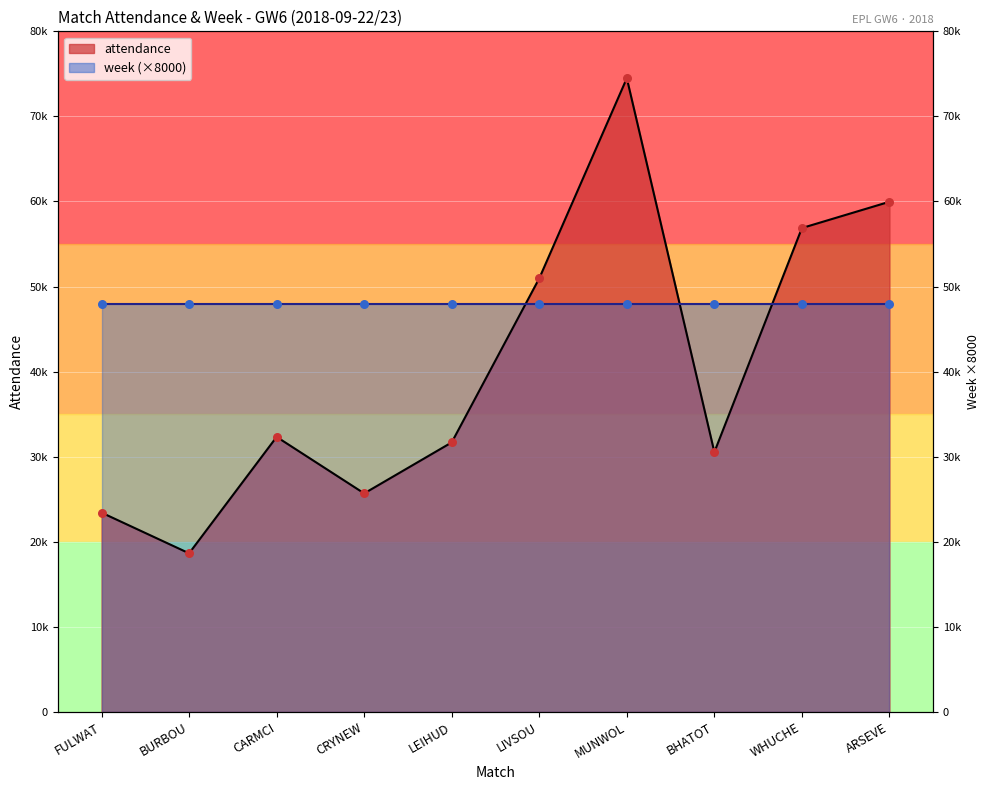

Which has a higher value, ARSEVE or BURBOU?

ARSEVE